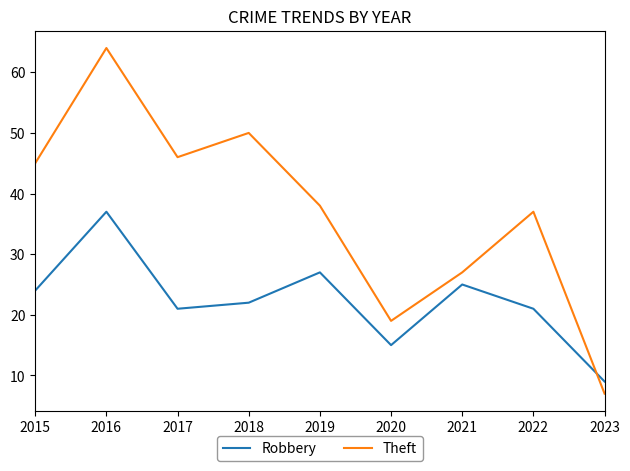

After their last crossing, which series has the higher values: Robbery or Theft?

Robbery